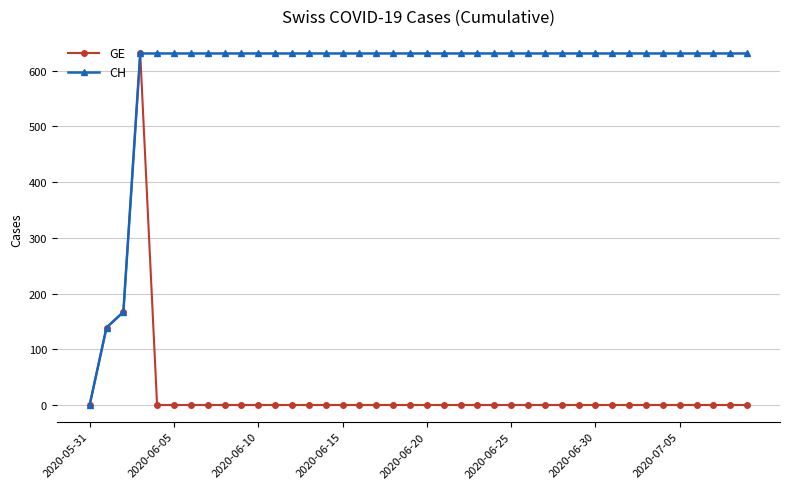

What is the maximum value shown in the chart?

631